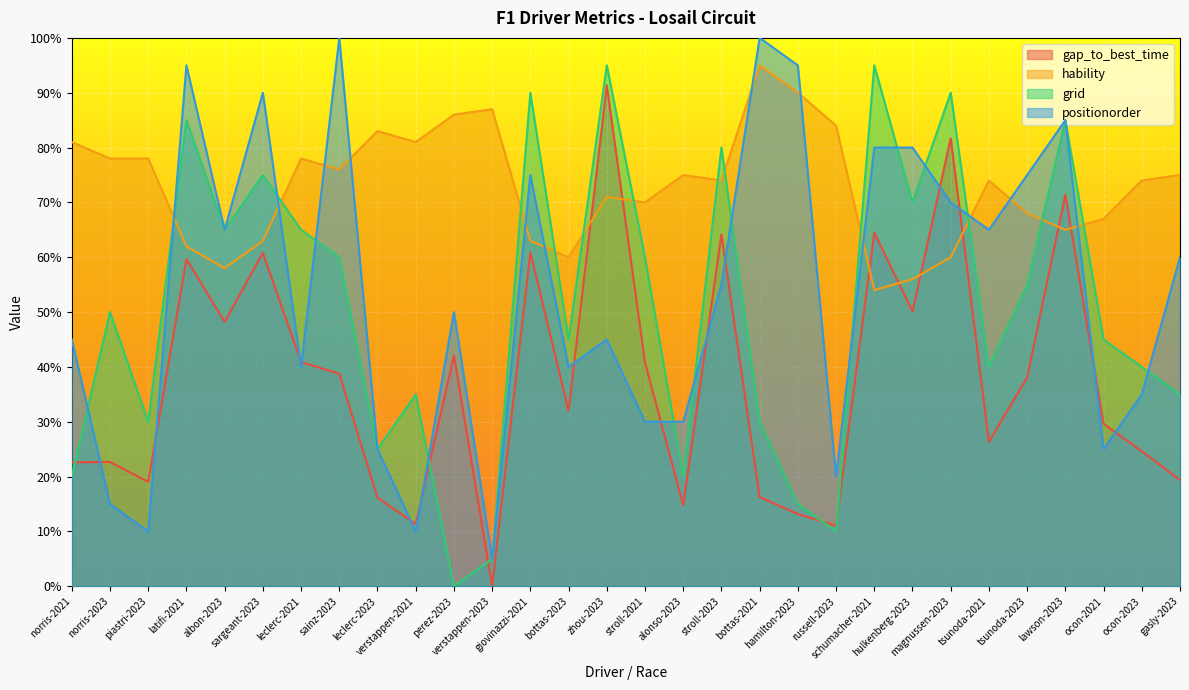

Is the value of hability at tsunoda-2023 greater than the value of grid at stroll-2023?

No